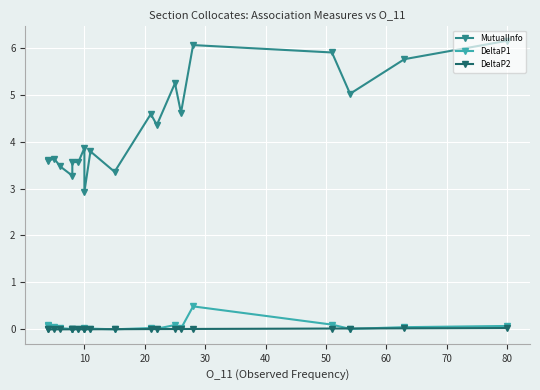

The value of MutualInfo at 80 is 2.6. True or false?

False